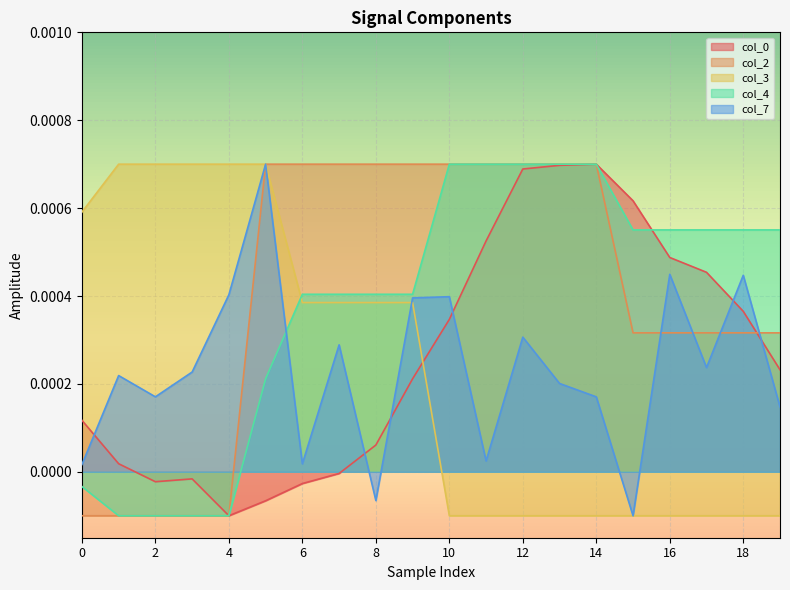

How many times do col_4 and col_7 cross each other?

1